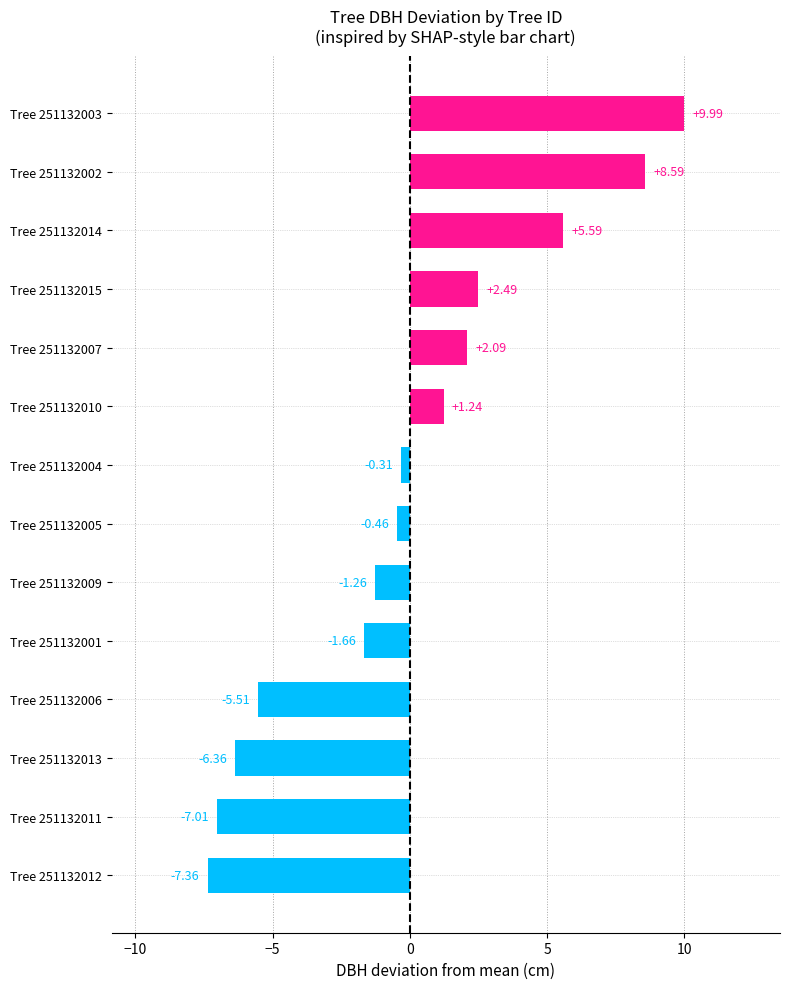

Which has a higher value, Tree 251132004 or Tree 251132011?

Tree 251132004